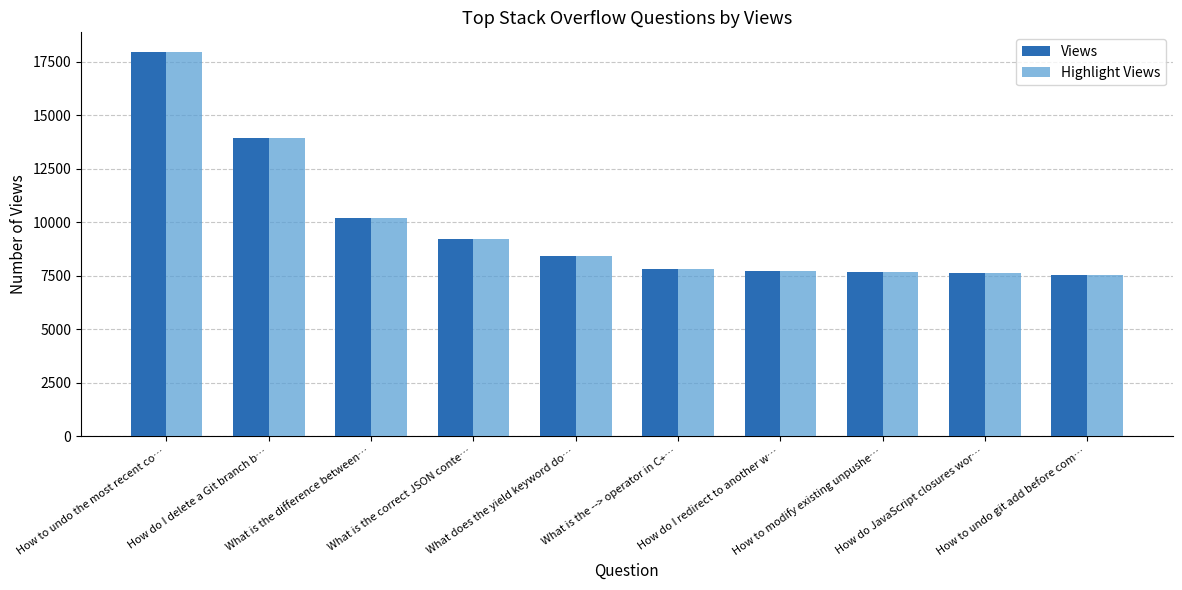

What position from the right is How do JavaScript closures wor…?

2